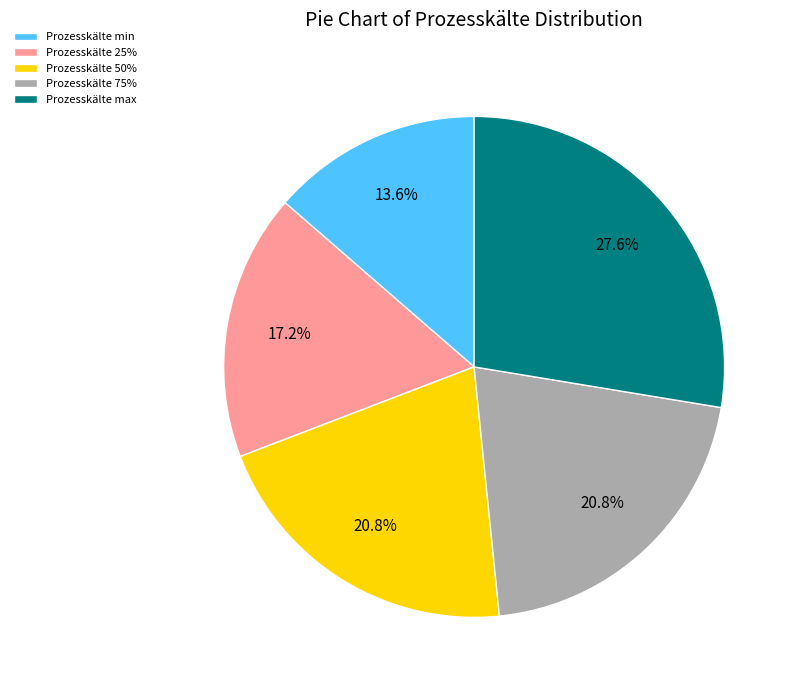

Do Prozesskälte max and Prozesskälte 75% together represent more than half of the pie?

No